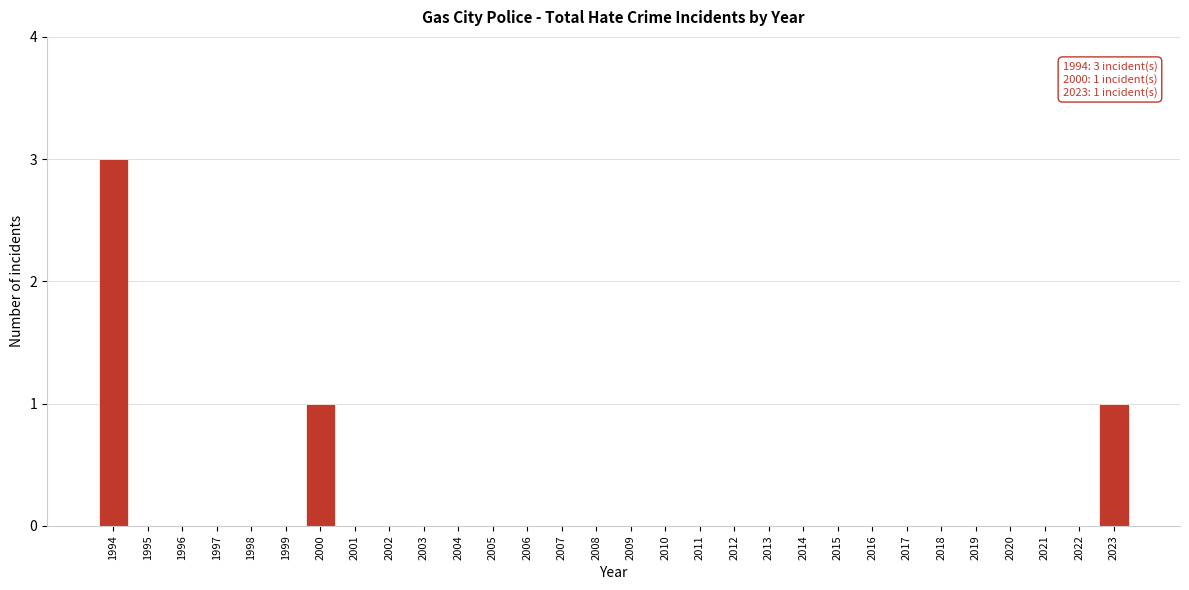

Reading left to right, what are all the values shown in this chart?

1994=3	1995=0	1996=0	1997=0	1998=0	1999=0	2000=1	2001=0	2002=0	2003=0	2004=0	2005=0	2006=0	2007=0	2008=0	2009=0	2010=0	2011=0	2012=0	2013=0	2014=0	2015=0	2016=0	2017=0	2018=0	2019=0	2020=0	2021=0	2022=0	2023=1